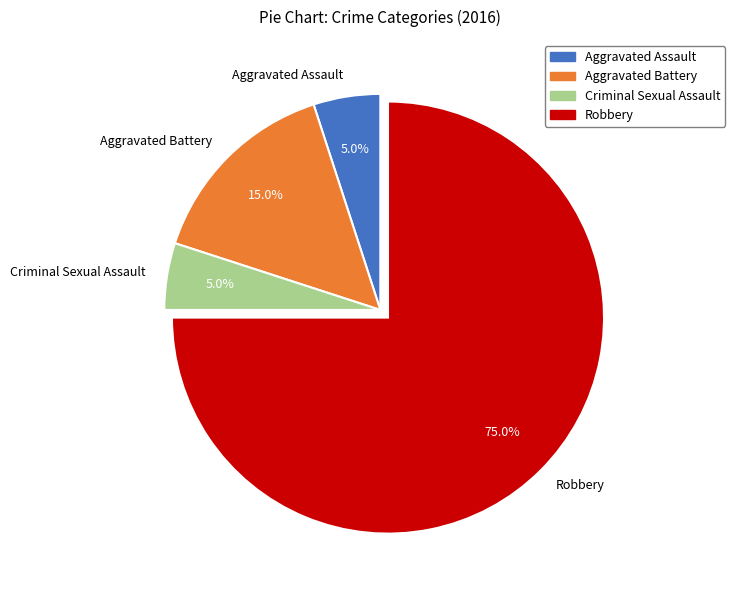

How many segments does this pie chart have?

4